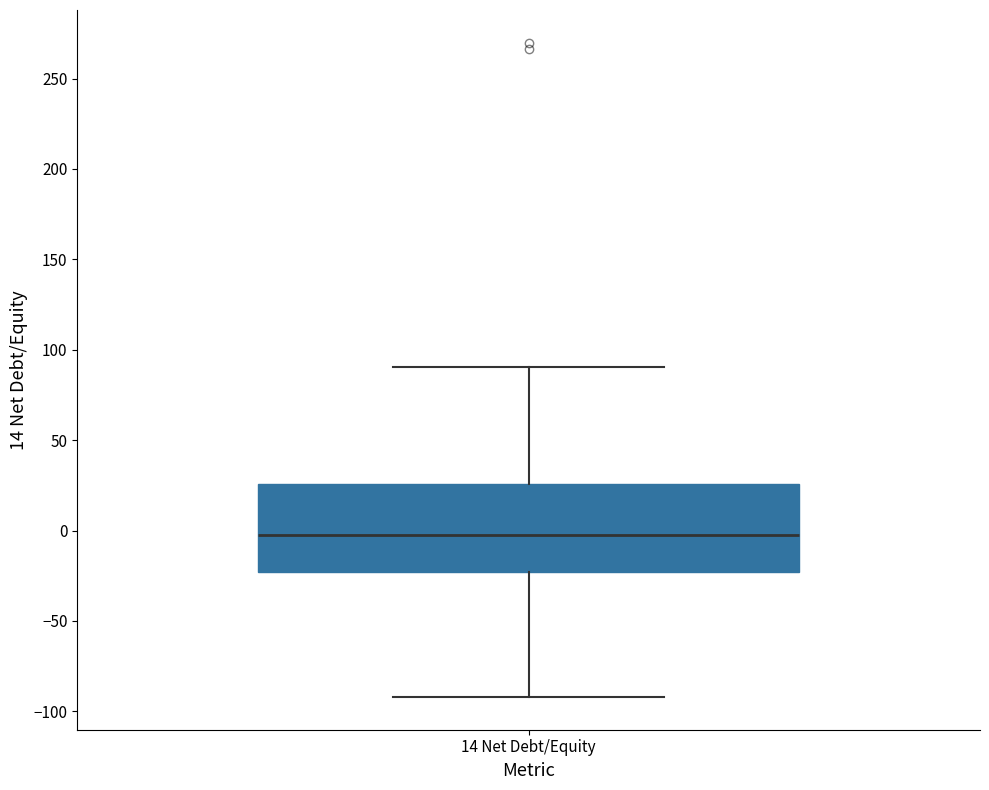

Where is the upper edge of the box for 14 Net Debt/Equity on the y-axis? The values are not printed on the chart, so give them approximately, as read against the axis.

25